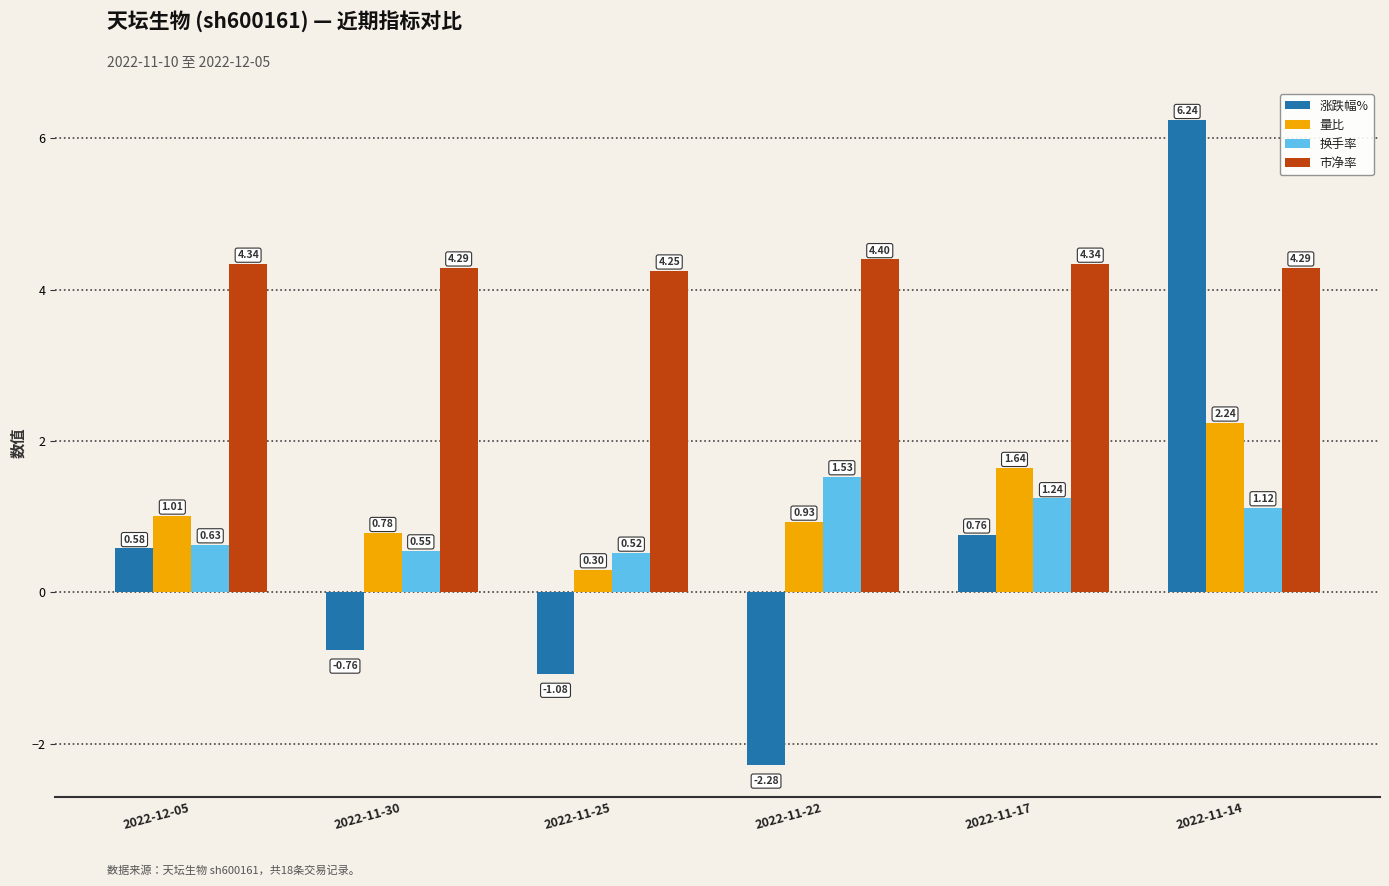

What is the value of the 市净率 bar at the 4th from the left?

4.4